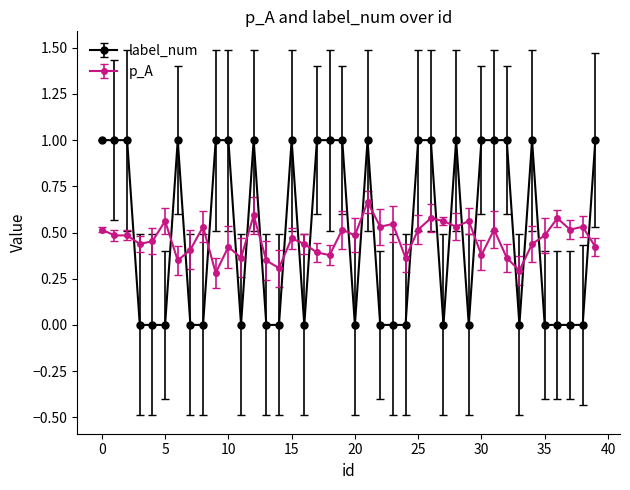

True or false: label_num has more than 2 points higher than both neighbors.

True